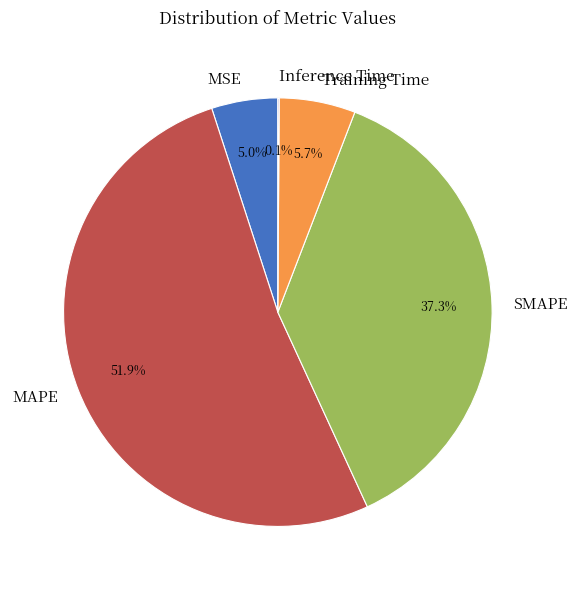

What is the majority slice?

MAPE